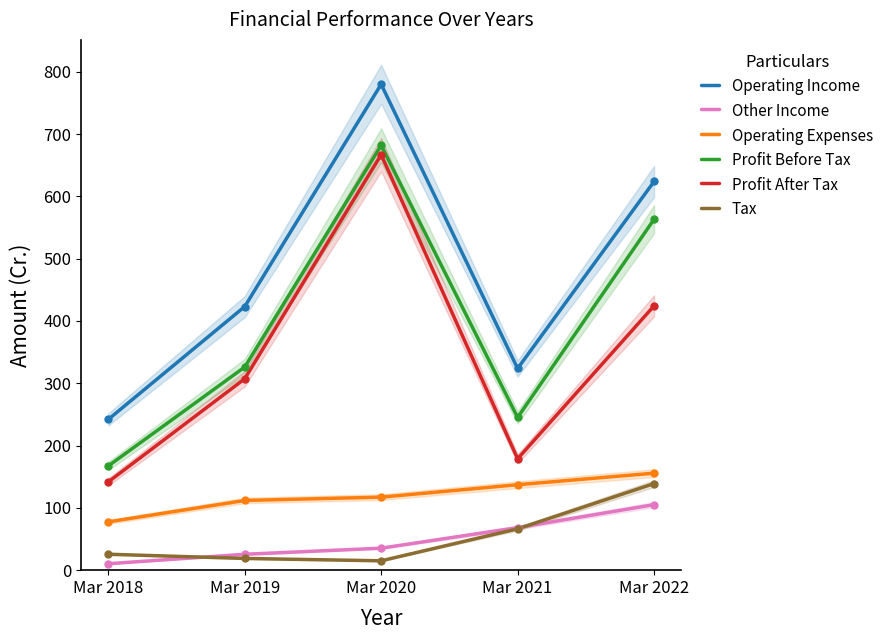

At which category is the sum across all series the highest?

Mar 2020